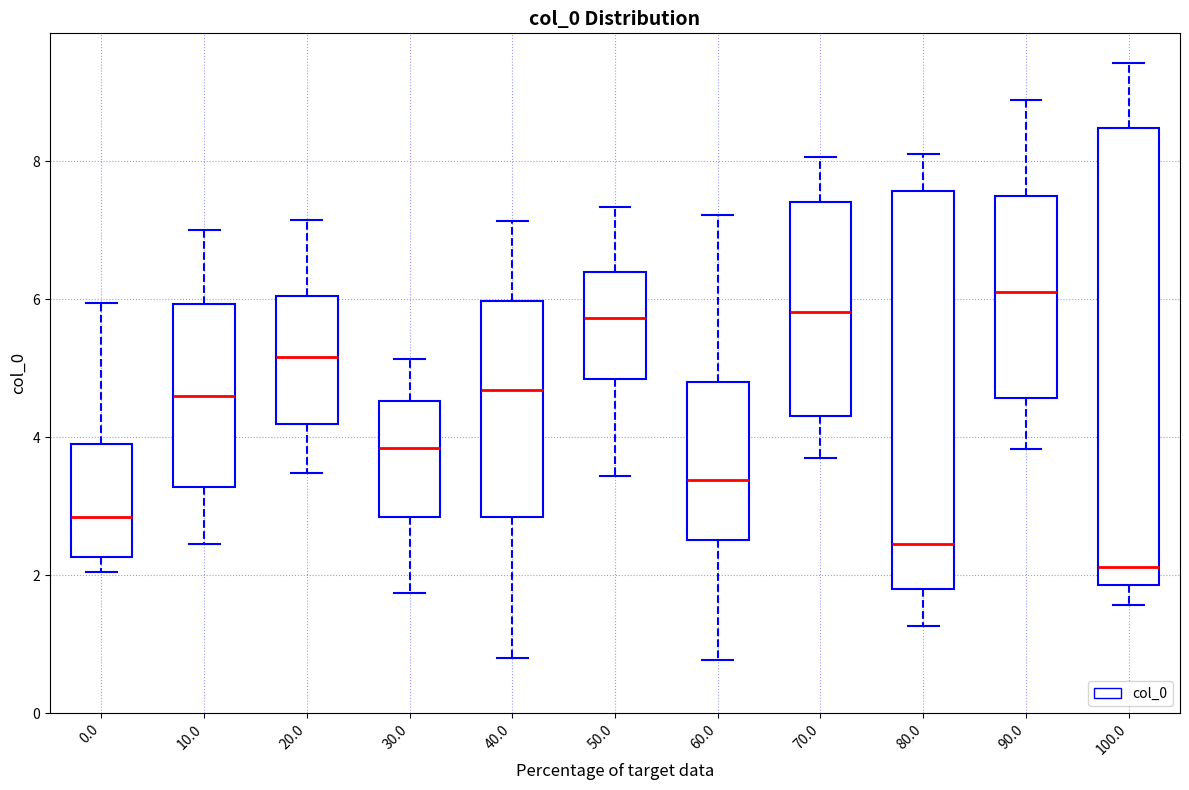

Comparing the boxes themselves (not the whiskers), which one is the tallest?

100.0